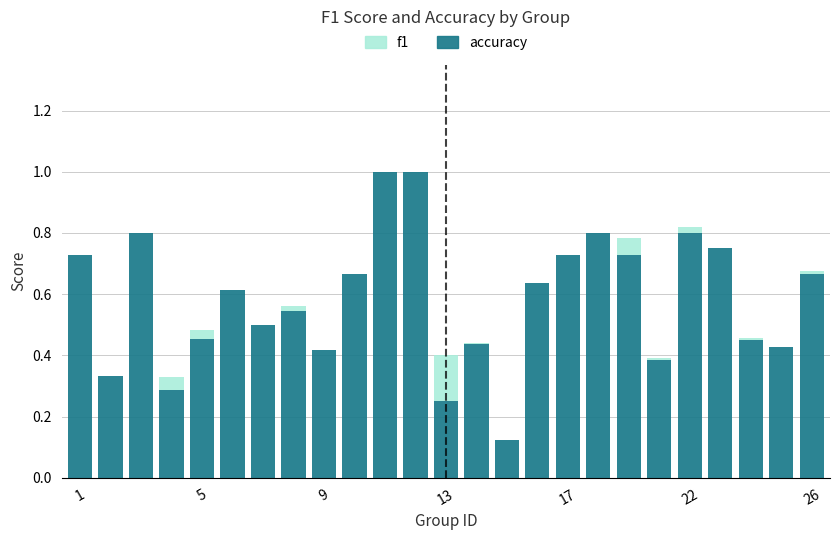

What is the highest value of the accuracy series?

1.0